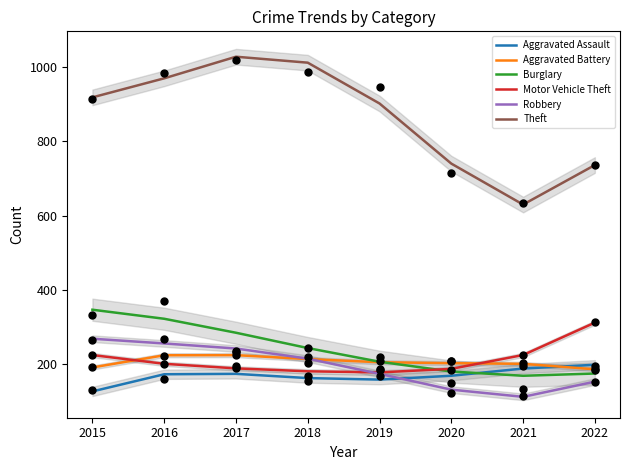

At how many categories does at least one series exceed 909?

4